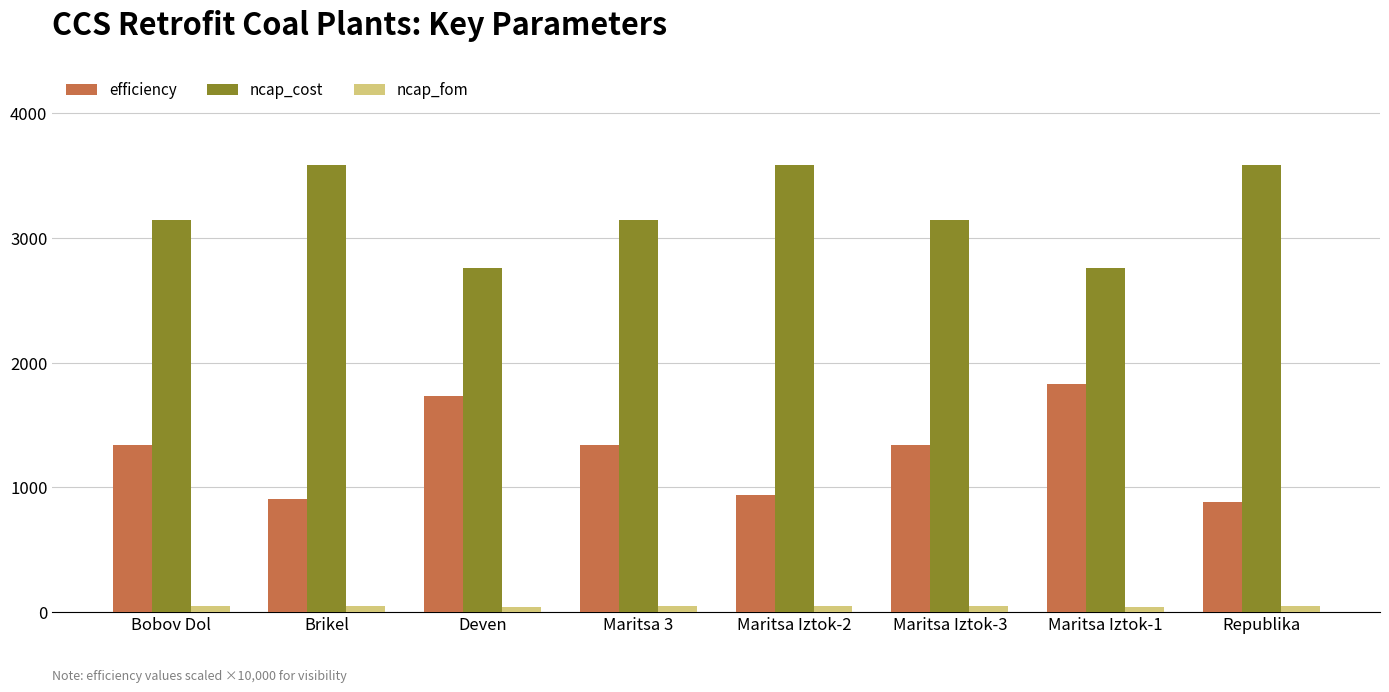

What position from the left is Deven?

3